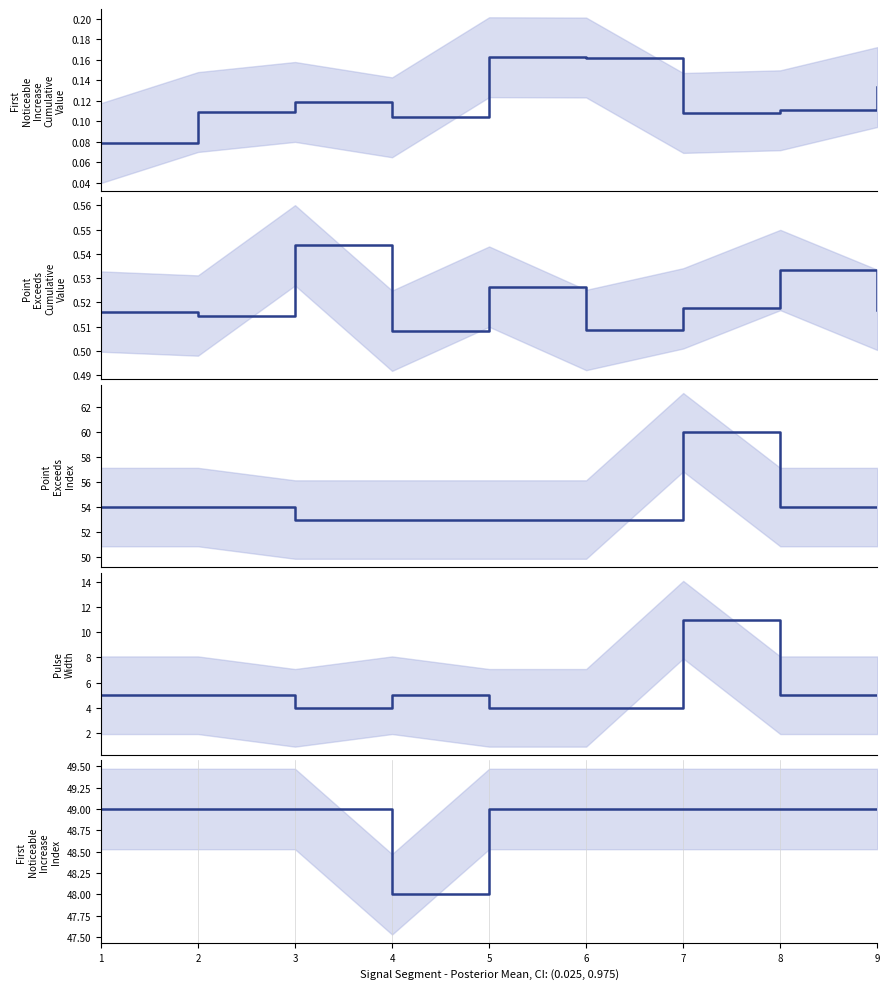

How many lines are shown in the chart?

5